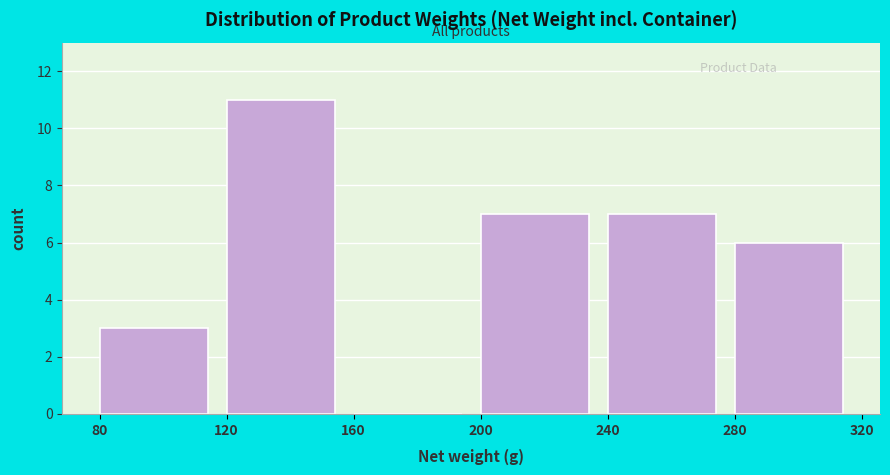

Reading left to right, transcribe this chart: for each bar, give the range it covers on the x-axis and its height. The values are not printed on the chart, so give them approximately, as read against the axis.

80 to 120: 3
120 to 160: 11
160 to 200: 0
200 to 240: 7
240 to 280: 7
280 to 320: 6